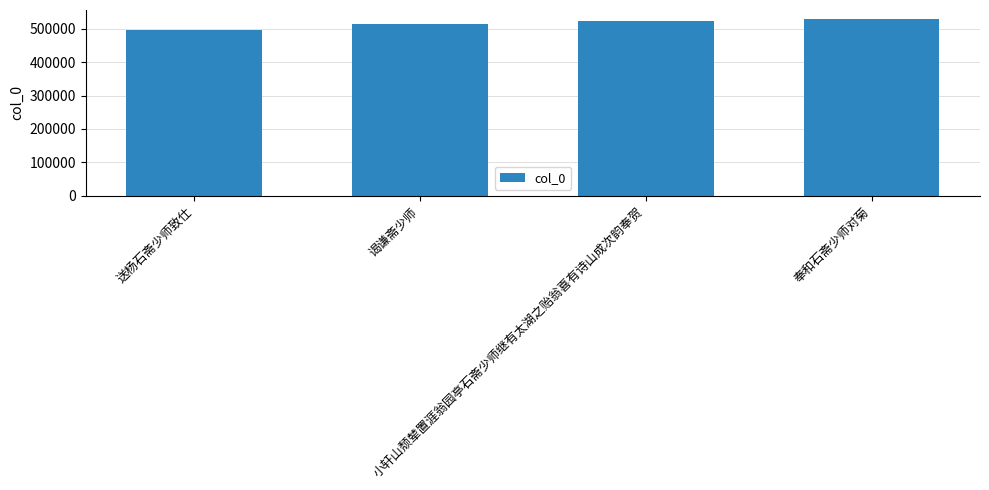

How many categories are shown in the chart?

4